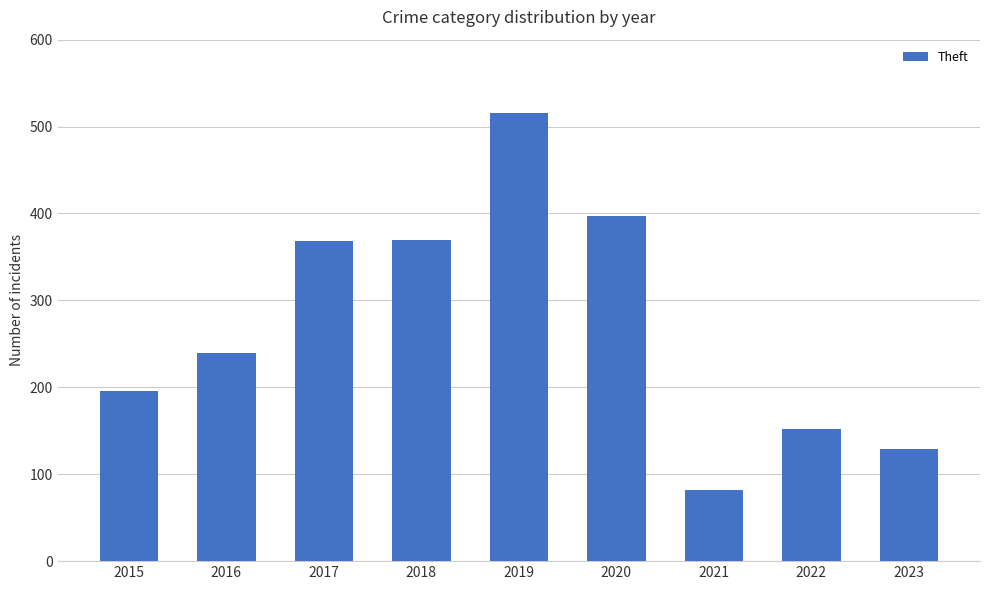

How many bars are there in total?

9